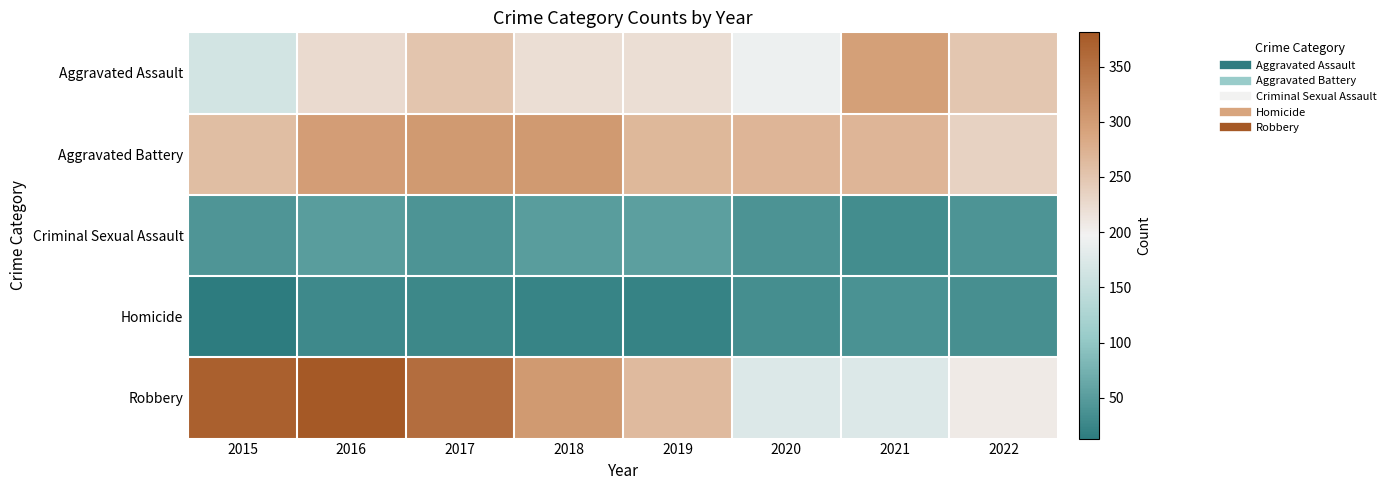

What is the minimum value shown in the chart?

13